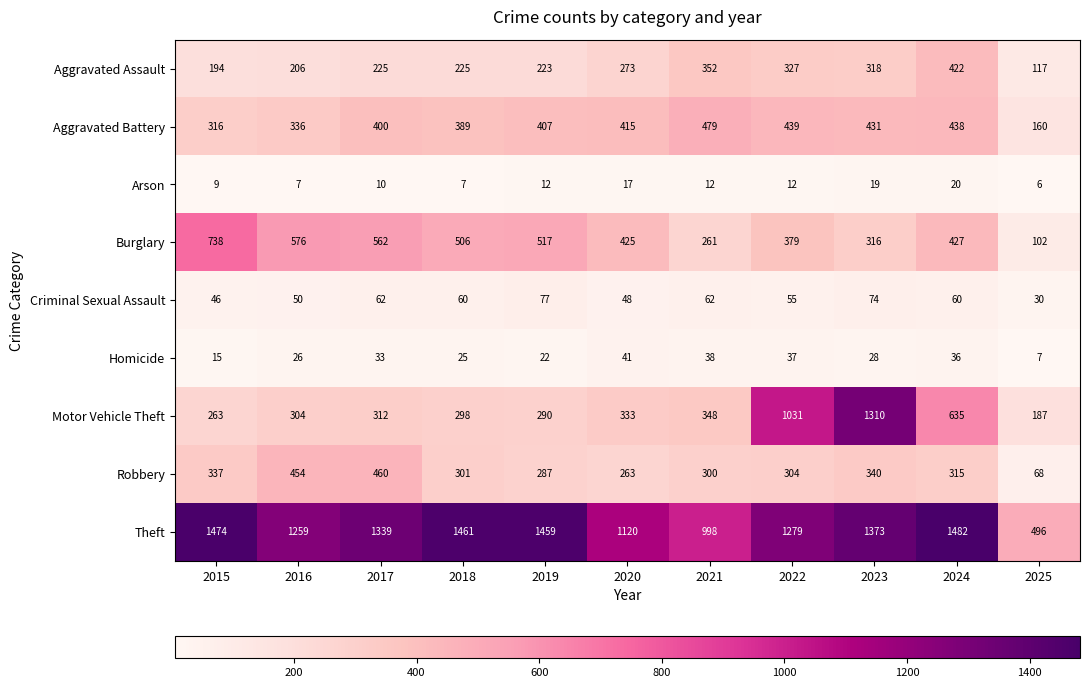

The Aggravated Battery series shows 280 at 2025. True or false?

False